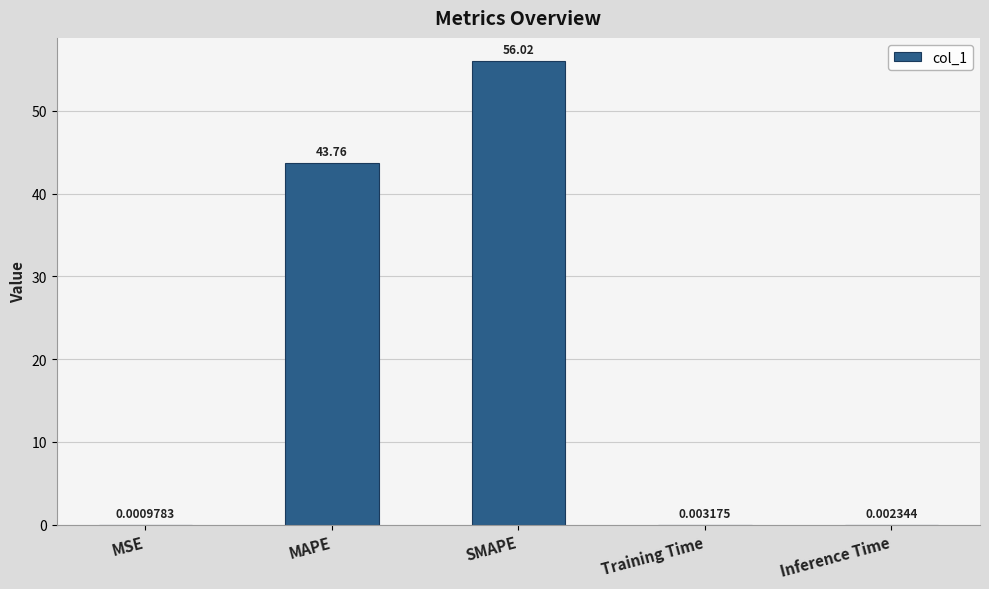

What is the sum of the values at MSE and SMAPE?

56.0